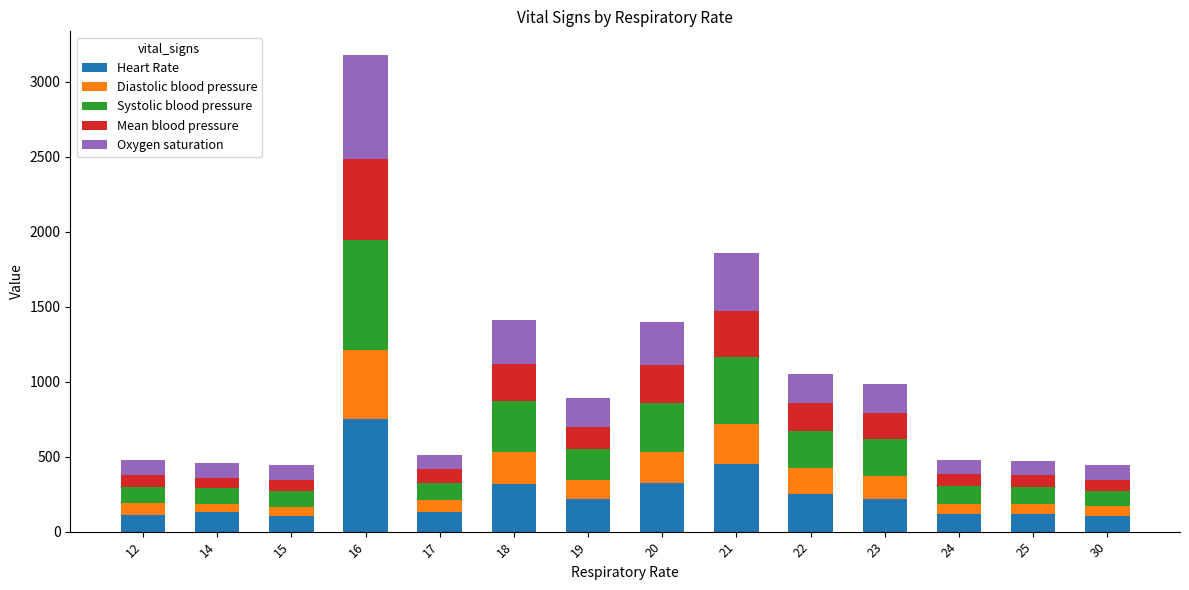

How many data points in Heart Rate are less than 215?

7